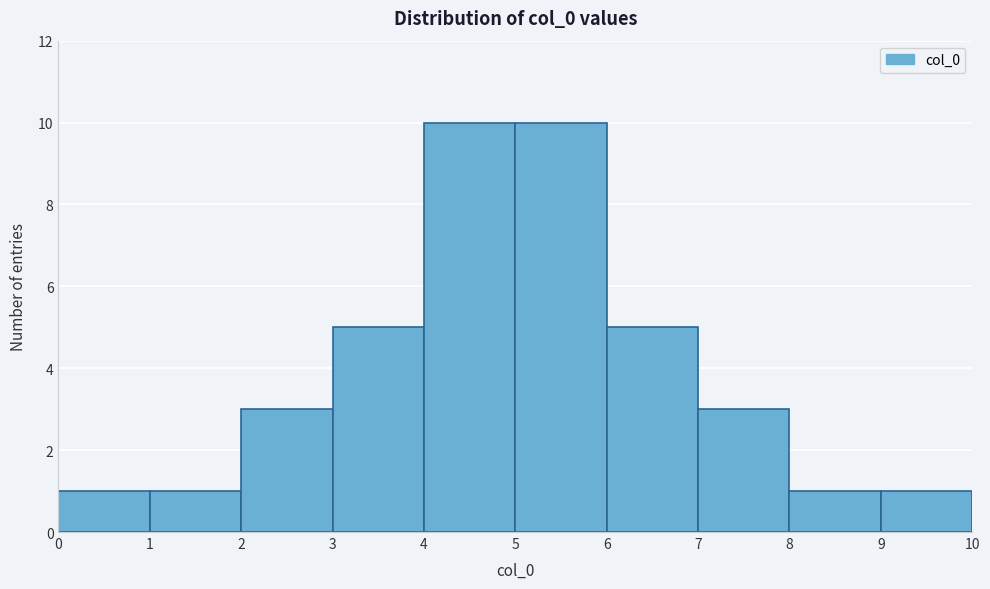

Reading left to right, transcribe this chart: for each bar, give the range it covers on the x-axis and its height. The values are not printed on the chart, so give them approximately, as read against the axis.

0 to 1: 1
1 to 2: 1
2 to 3: 3
3 to 4: 5
4 to 5: 10
5 to 6: 10
6 to 7: 5
7 to 8: 3
8 to 9: 1
9 to 10: 1